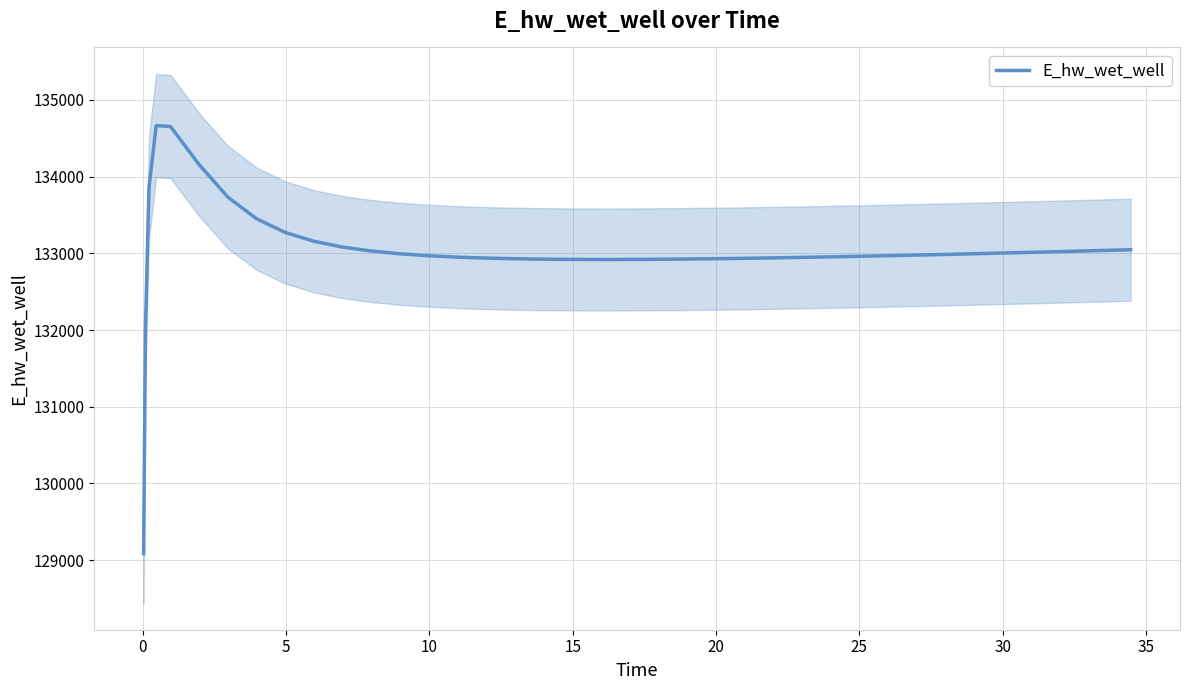

What is the maximum value shown in the chart?

134664.6